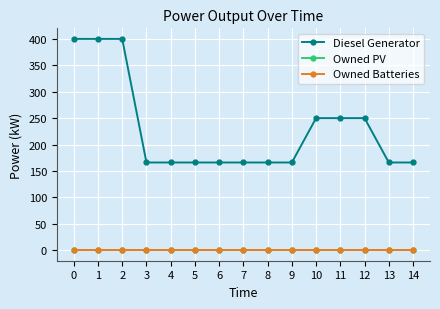

Is the value of Owned PV at 7 greater than the value of Owned Batteries at 8?

No